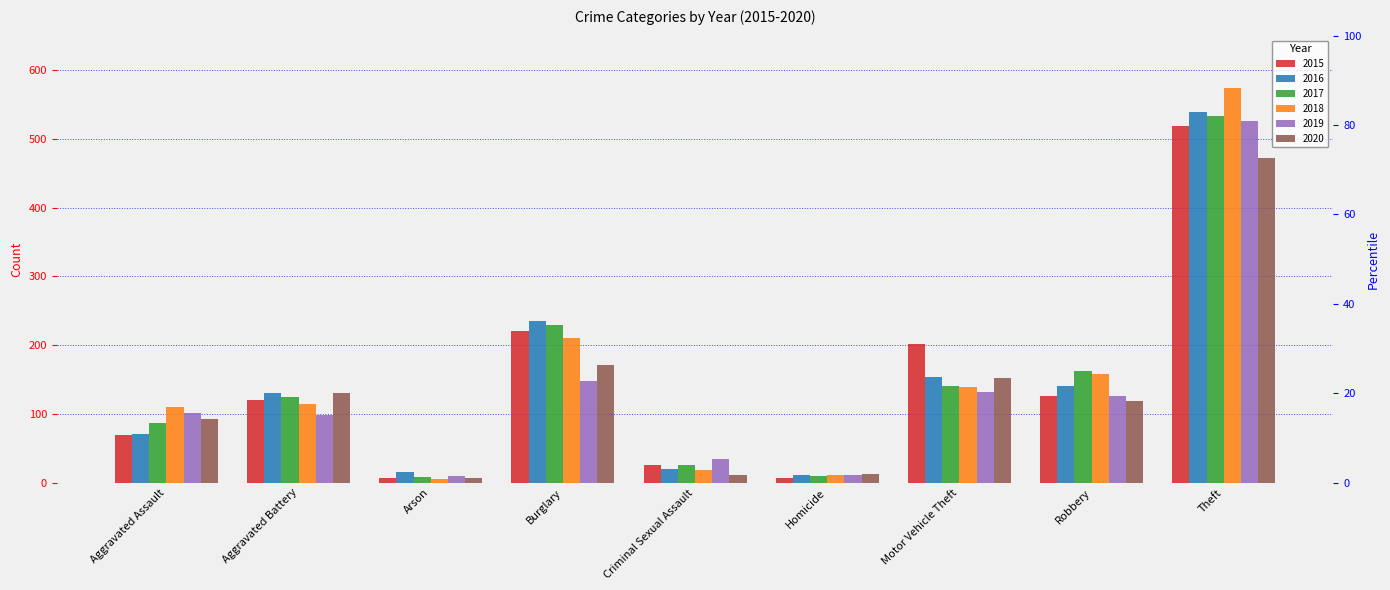

What are all the series names shown in the legend?

2015, 2016, 2017, 2018, 2019, 2020